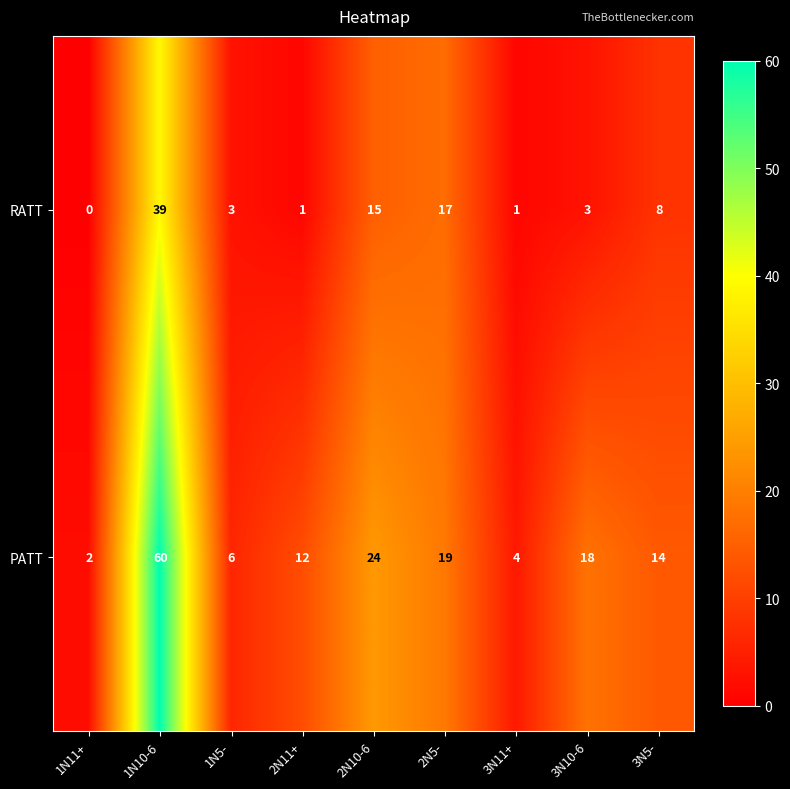

Reading left to right, list all the values displayed in this chart.

RATT: 1N11+=0	1N10-6=39	1N5-=3	2N11+=1	2N10-6=15	2N5-=17	3N11+=1	3N10-6=3	3N5-=8
PATT: 1N11+=2	1N10-6=60	1N5-=6	2N11+=12	2N10-6=24	2N5-=19	3N11+=4	3N10-6=18	3N5-=14